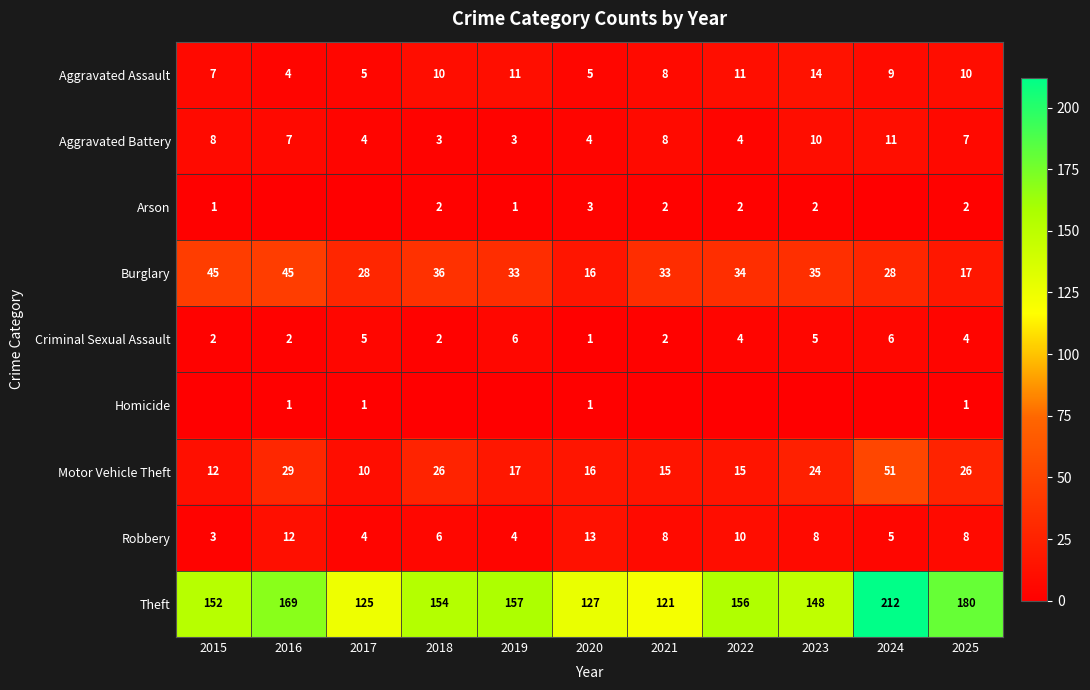

The value of Theft at 2018 is 76. True or false?

False